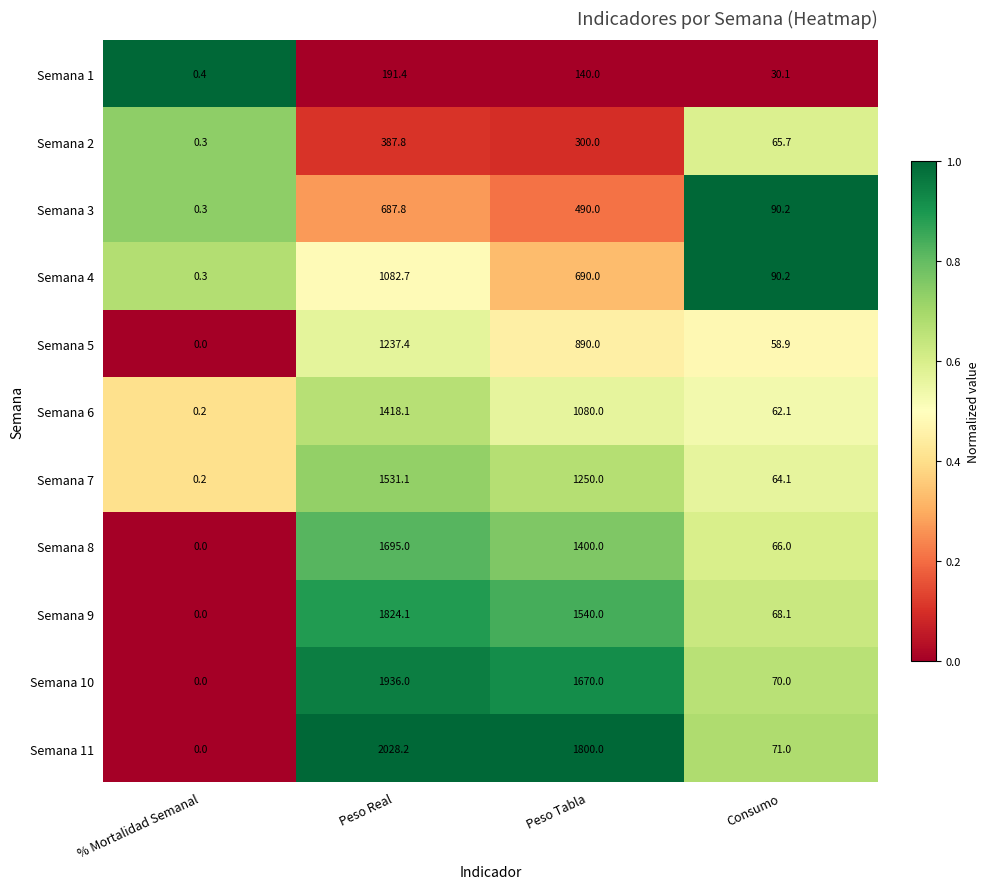

What is the difference between the highest and lowest values at Peso Real?

1836.8